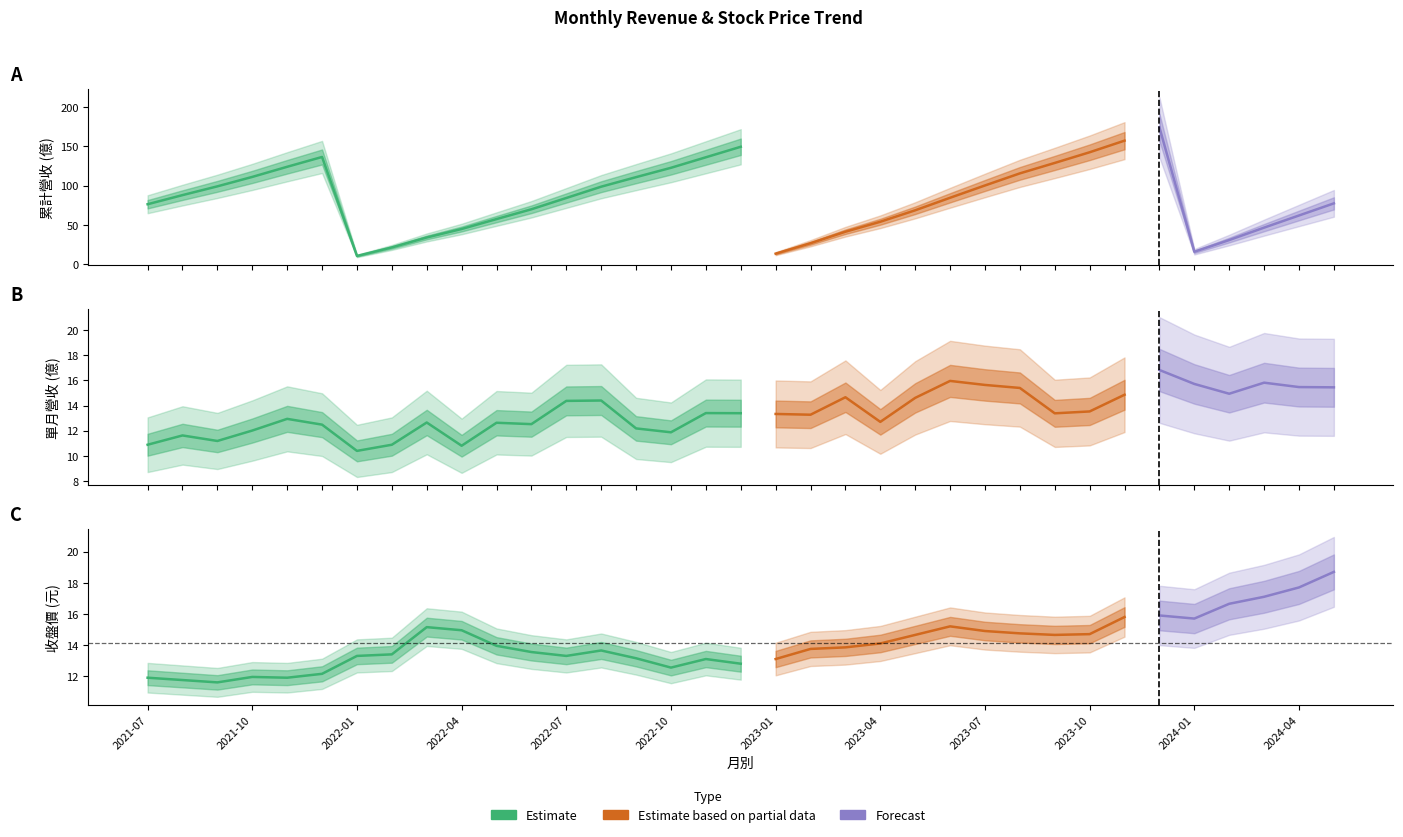

Which series has the largest total across all categories?

累計營收(億)